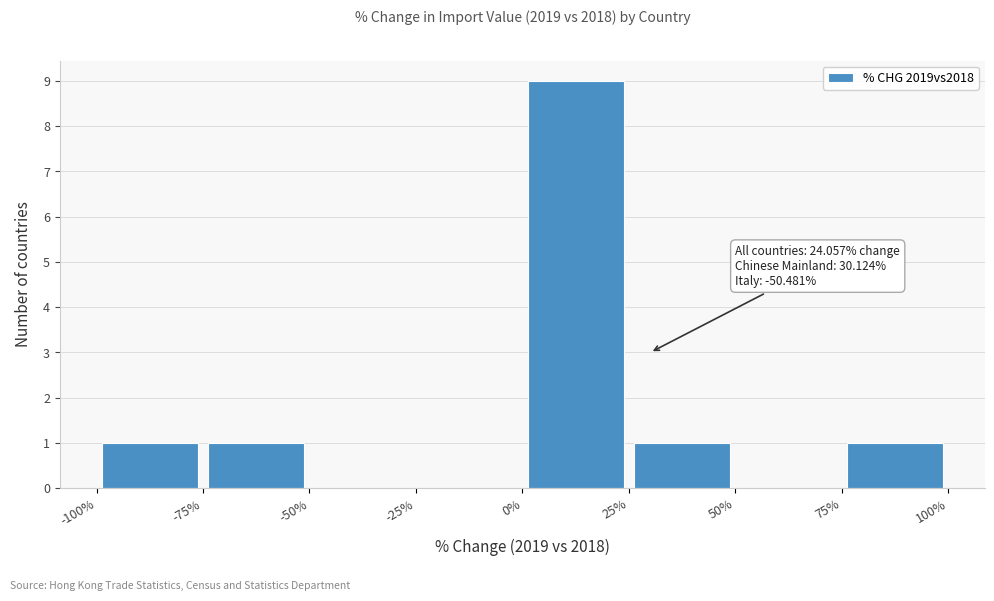

Over which range of the x-axis is the bar tallest?

0% to 25%